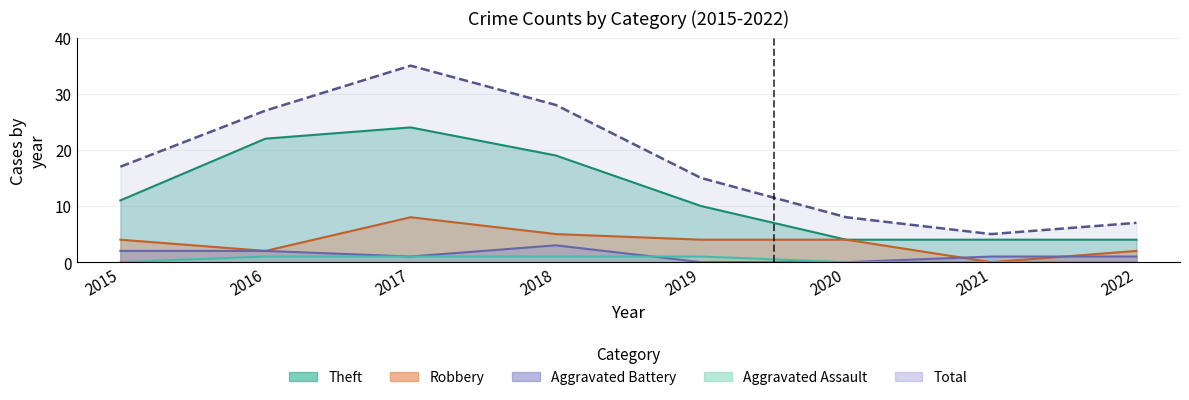

Which series has the widest spread of values?

Total